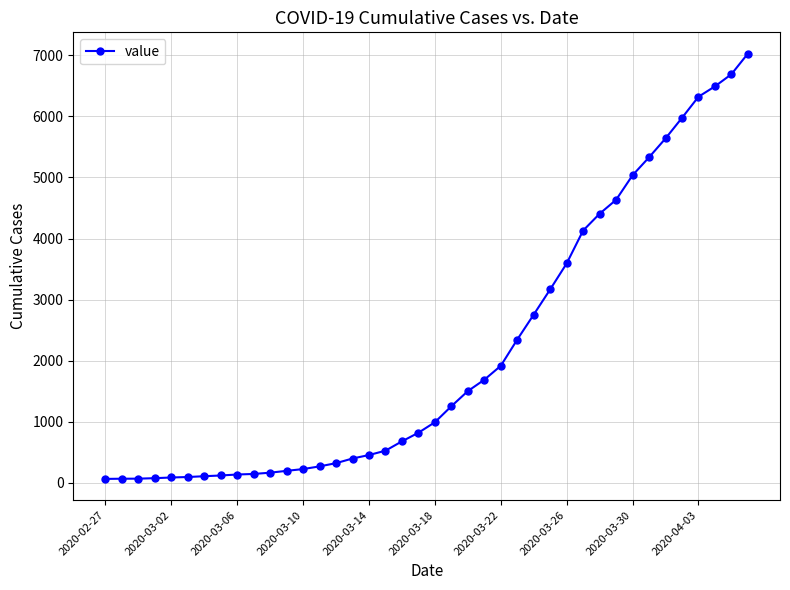

What is the sum of all values?

85893